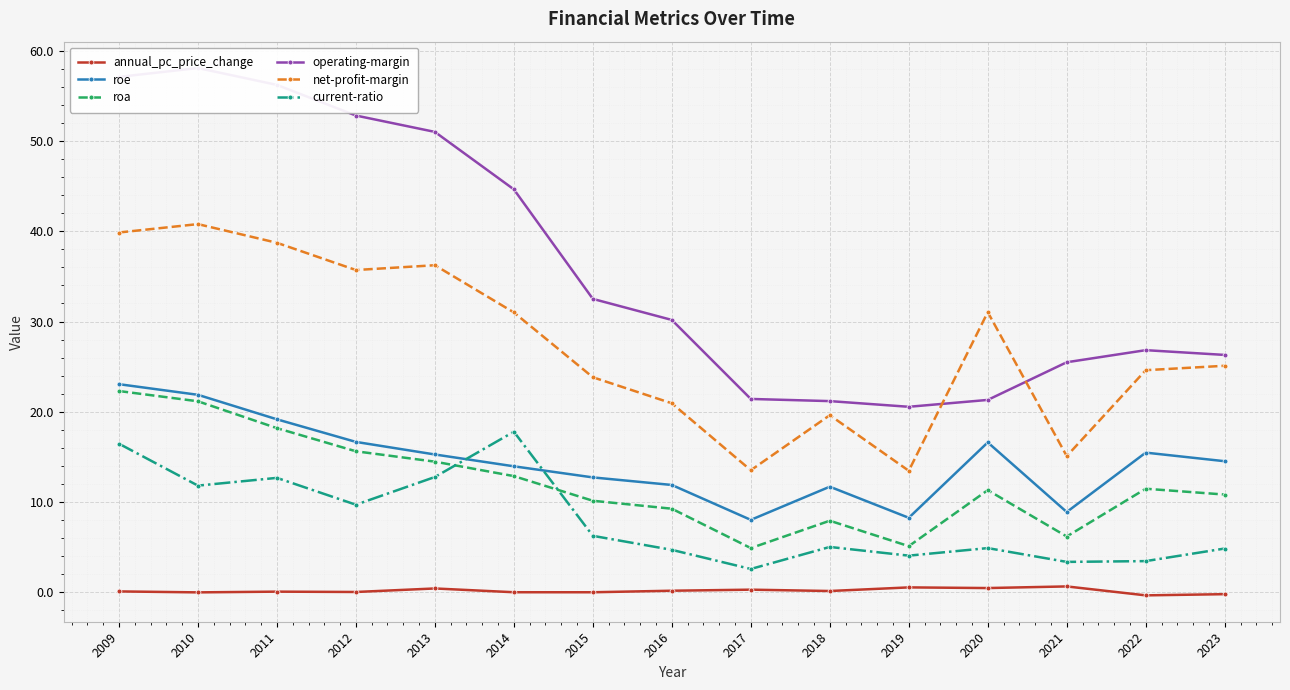

At which category does annual_pc_price_change reach its first local peak?

2011